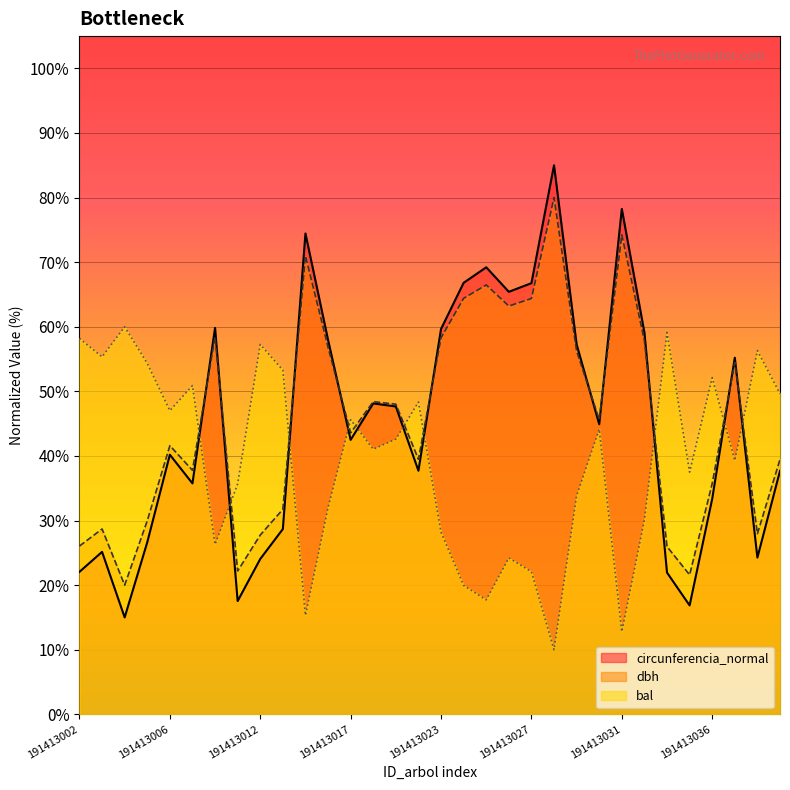

Which series has the largest total across all categories?

dbh